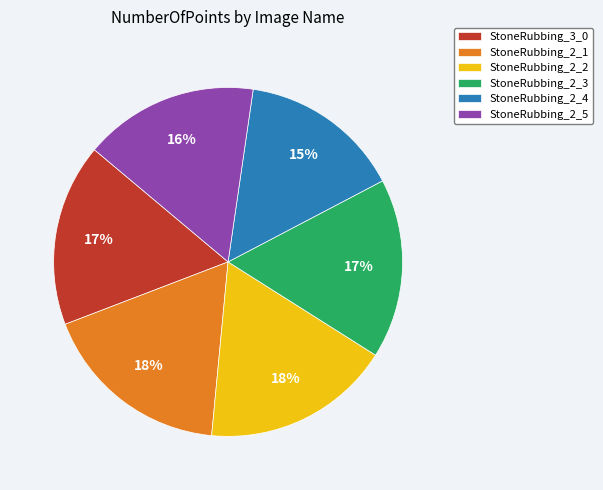

Does StoneRubbing_2_2 account for over 50% of the chart?

No